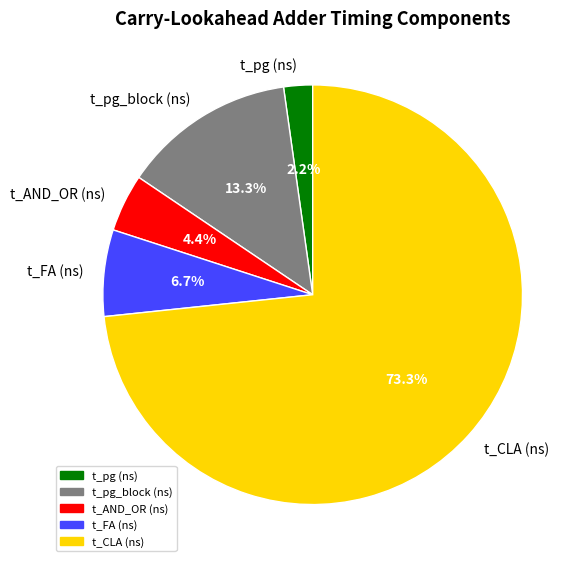

Is it true that t_AND_OR (ns) is 11% of the pie?

False